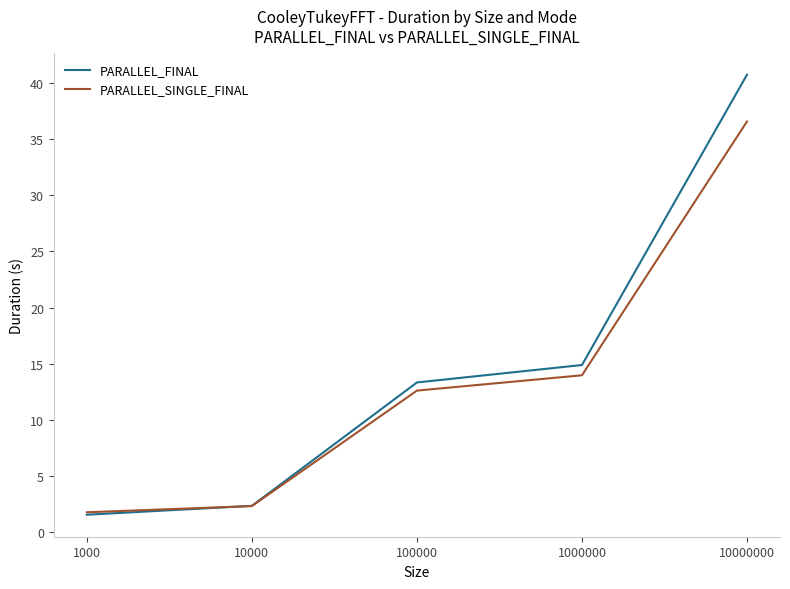

At which category is the sum across all series the highest?

10000000